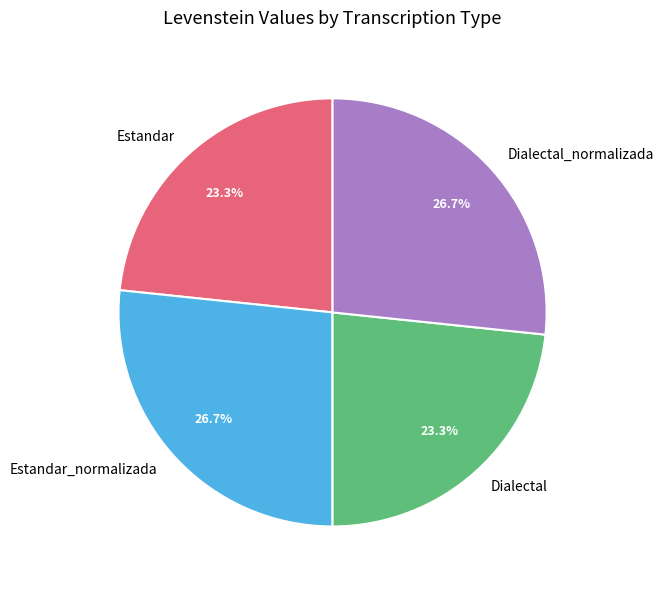

Is it true that Dialectal is 23% of the pie?

True